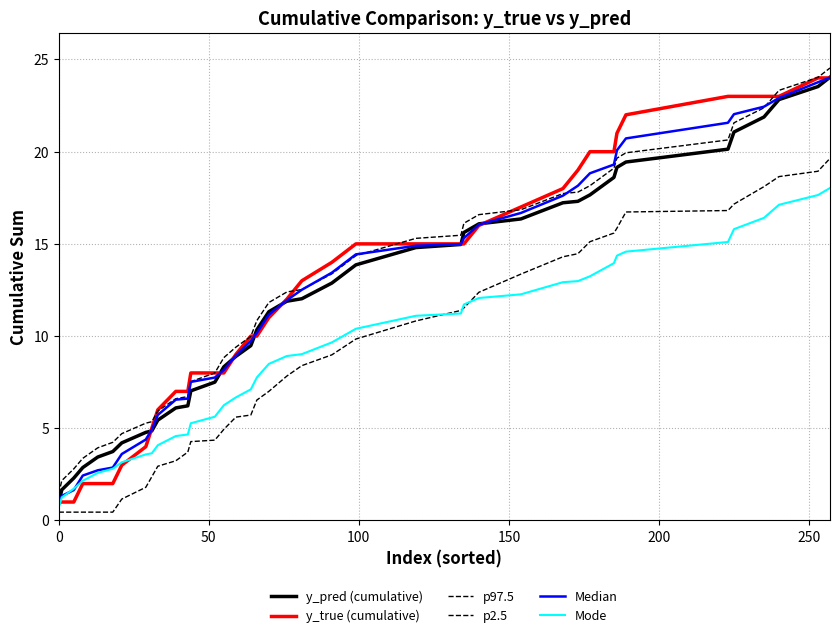

True or false: Median and p2.5 intersect in this chart.

False